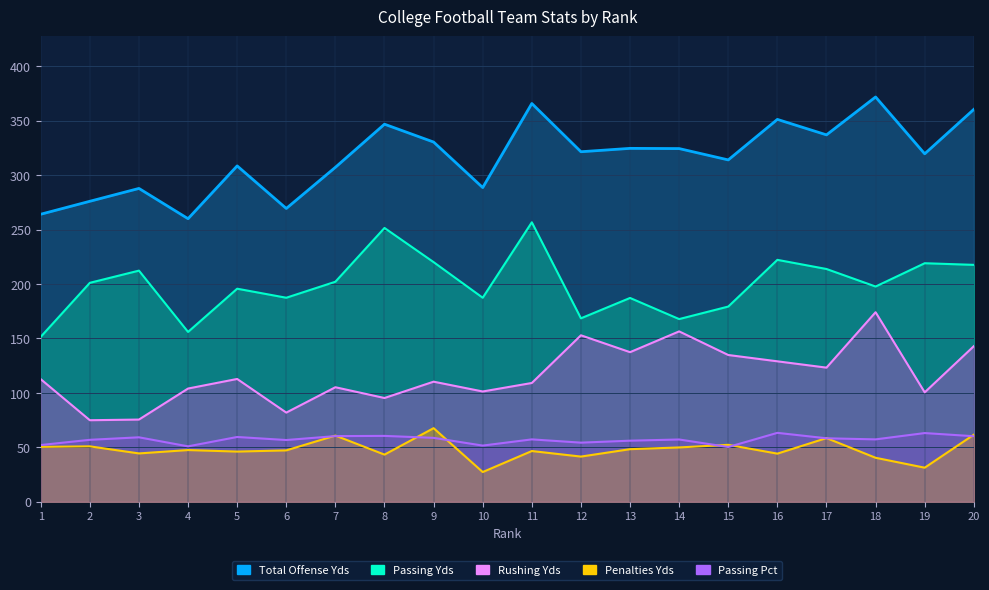

Is it true that Passing Pct equals 56.7 at 6?

True